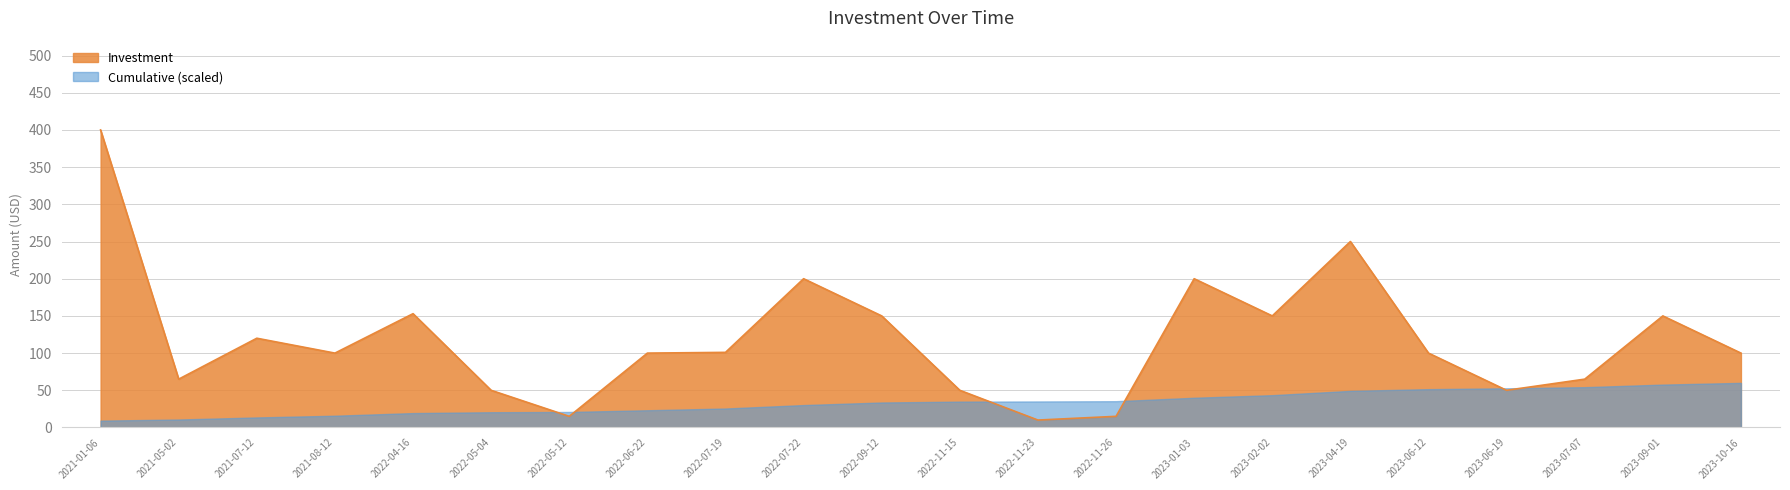

Where does the data first go above 100?

2021-01-06